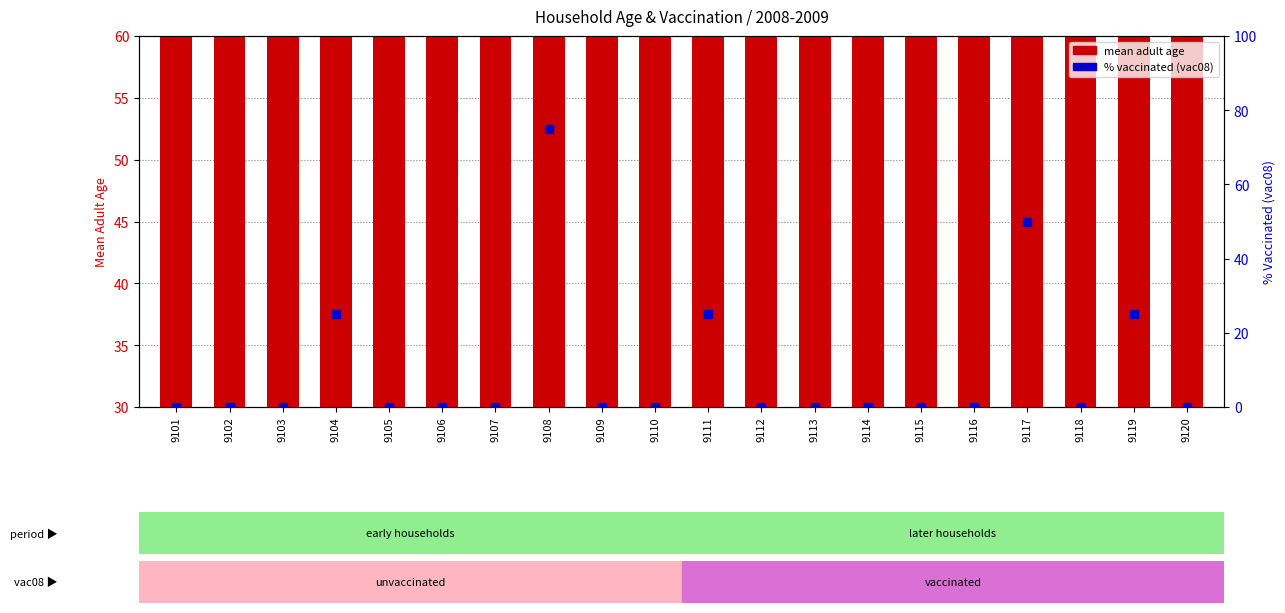

Is the value of % vaccinated (vac08) at 9103 greater than the value of mean adult age at 9114?

No